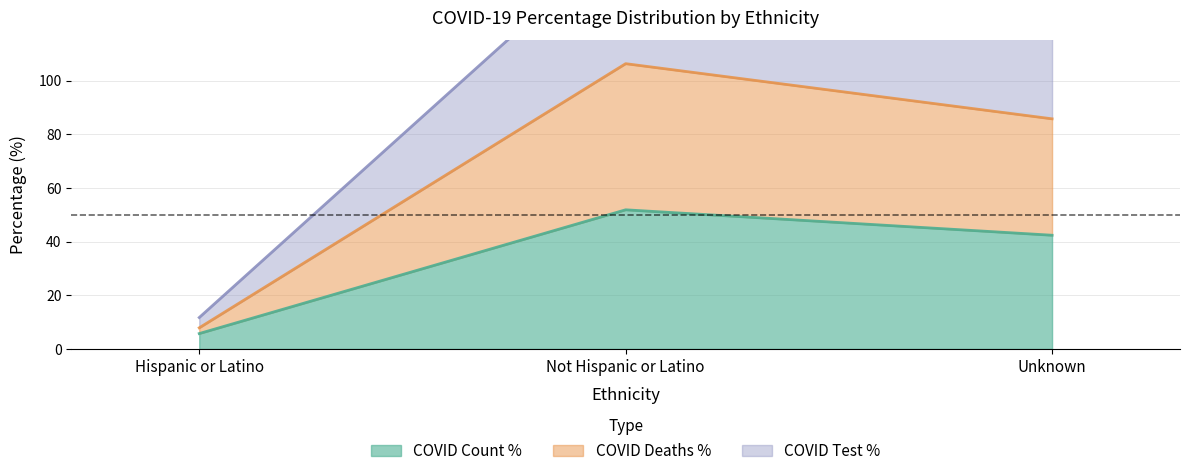

Rank the series by their average value, from lowest to highest.

COVID_COUNT_PCT, COVID_DEATHS_PCT, COVID_TEST_PCT